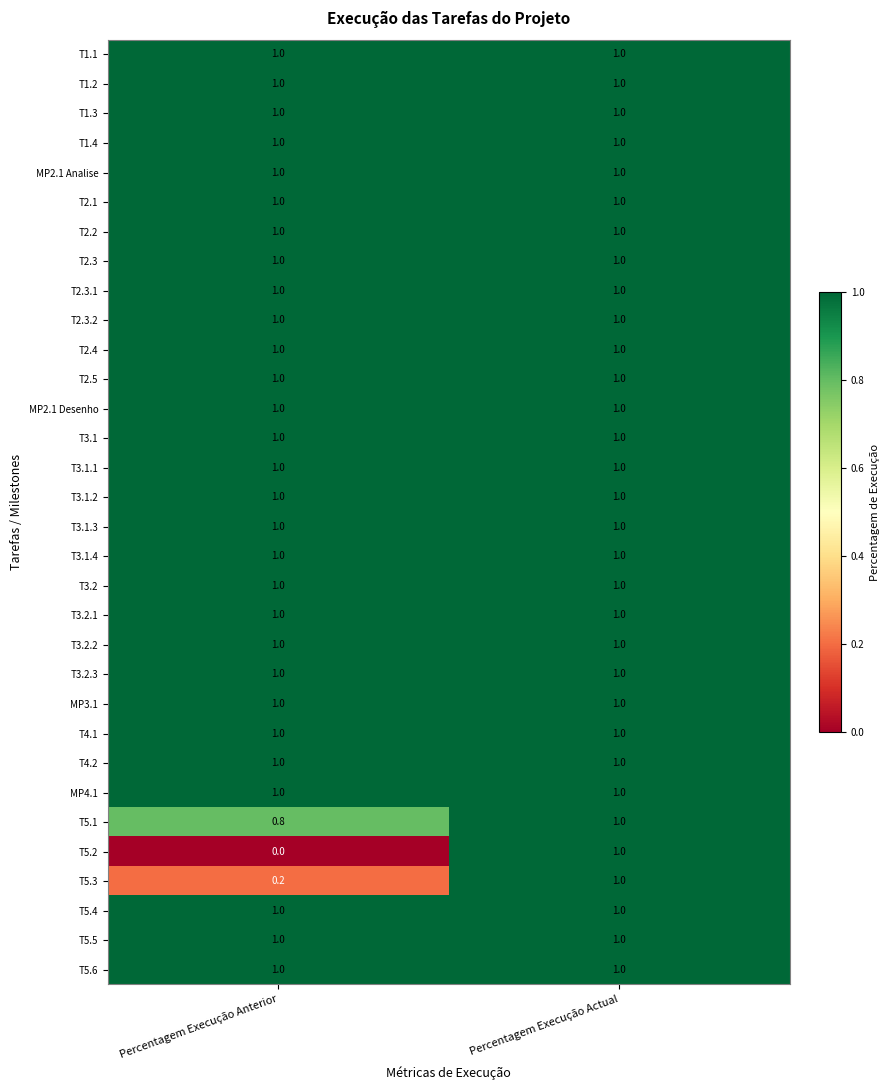

What is the approximate value of T2.3 at Percentagem Execução Actual?

1.0